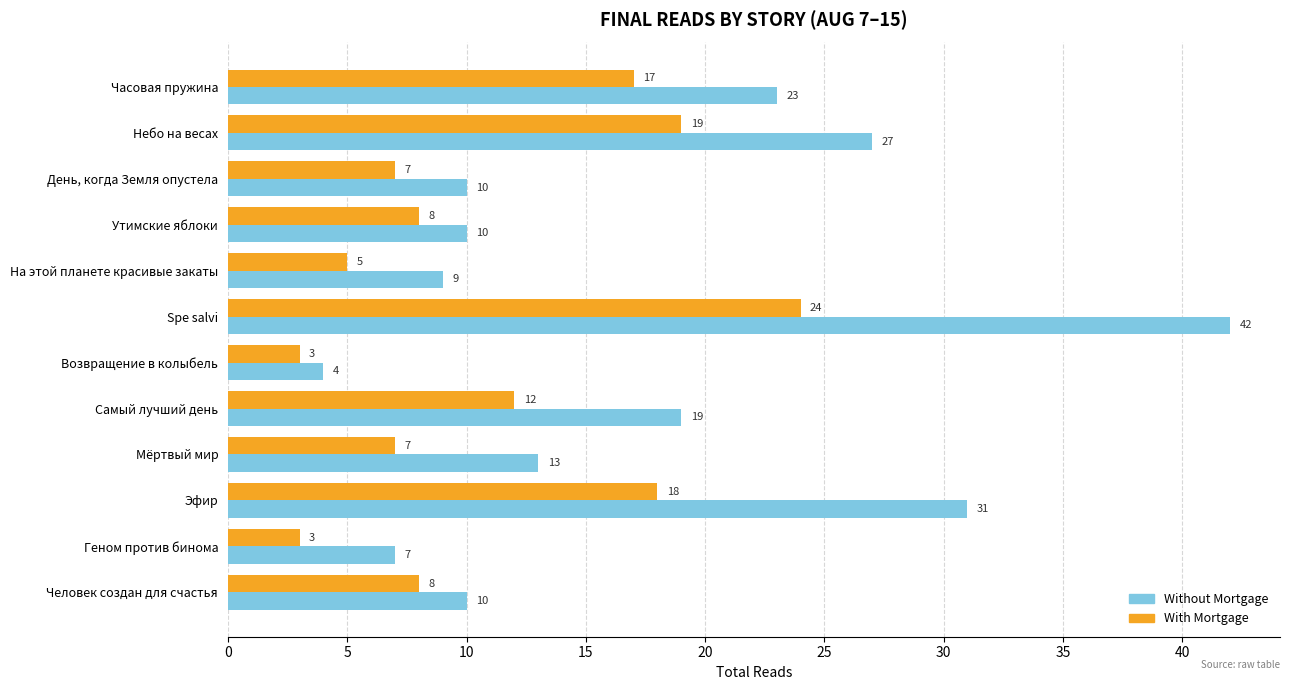

Between День, когда Земля опустела and Мёртвый мир, which series saw the biggest shift?

Without Mortgage